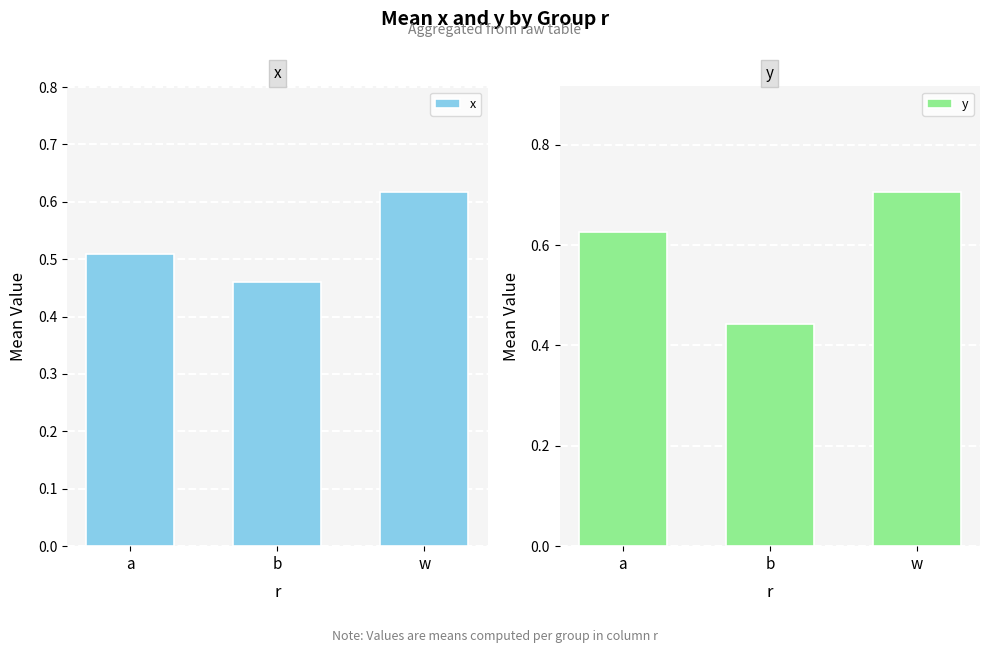

Rank the series by their maximum value, from lowest to highest.

x, y